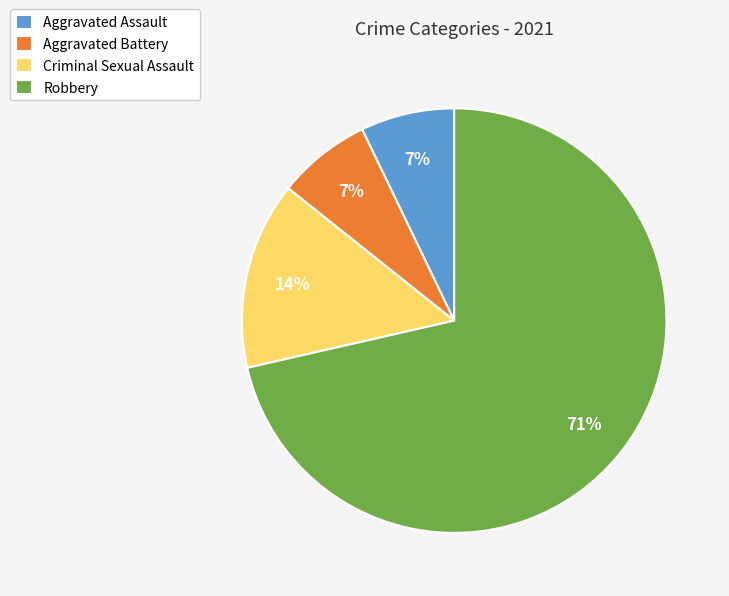

To the nearest percent, what portion does Aggravated Assault represent?

7%